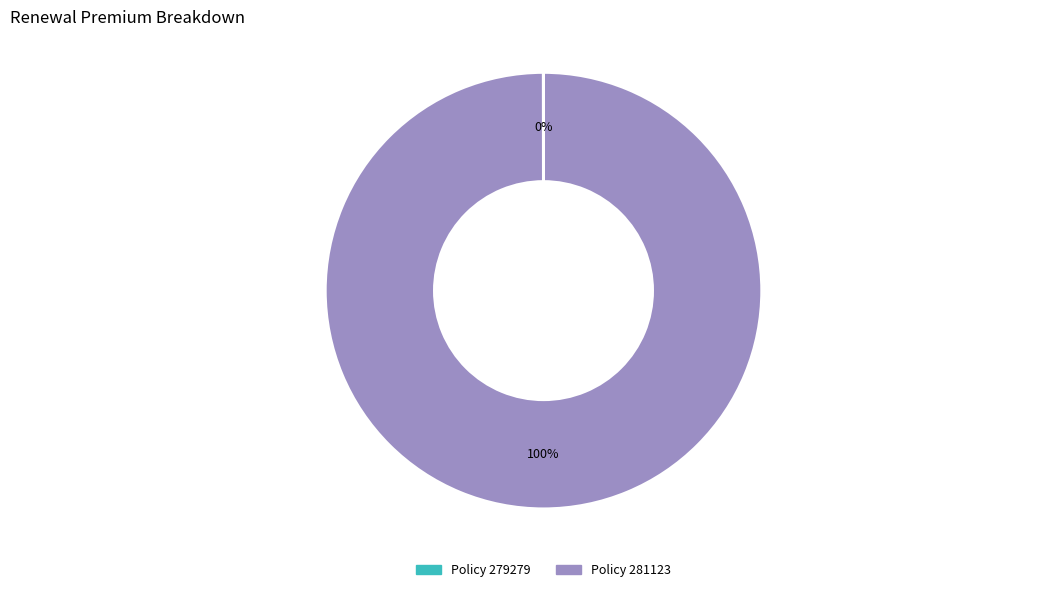

Is there a majority slice in this chart?

Yes